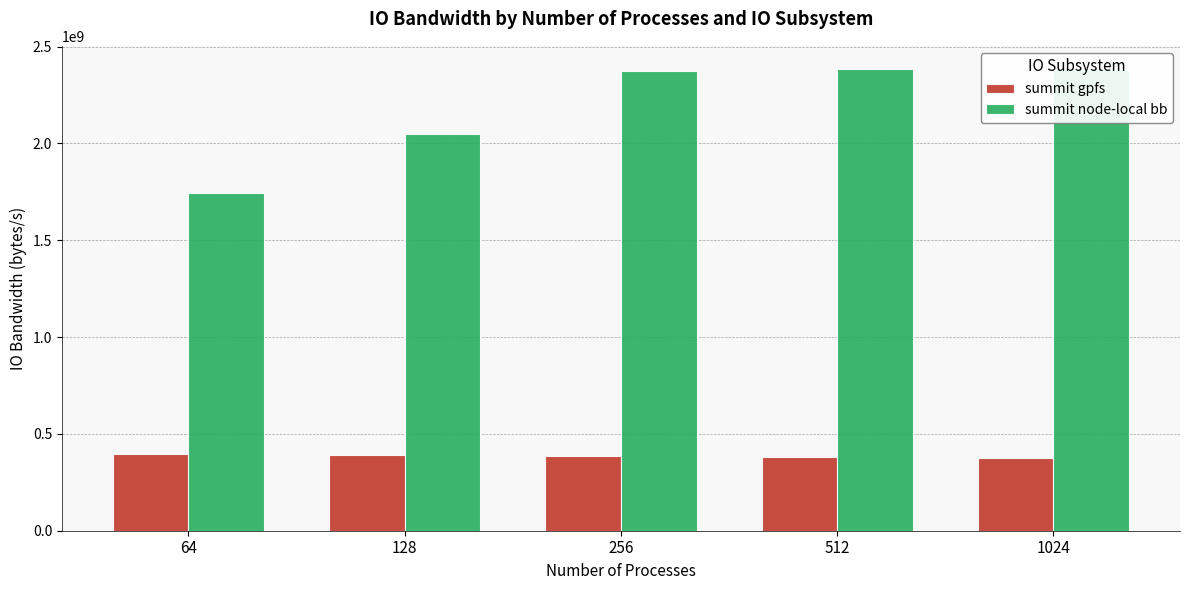

Rank the series at 128 from highest to lowest value.

summit node-local bb, summit gpfs